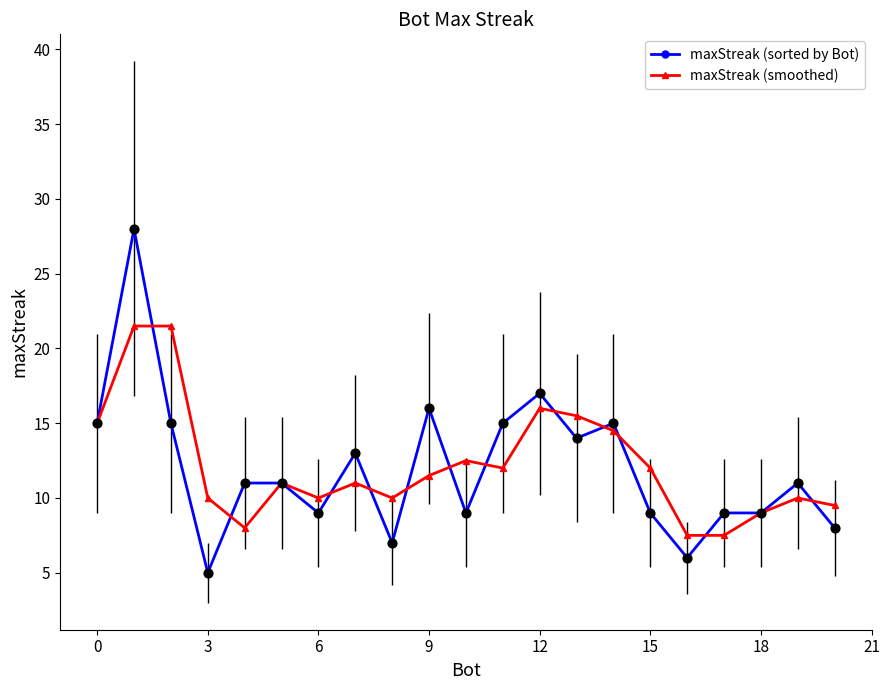

What are all the series names shown in the legend?

maxStreak (sorted by Bot), maxStreak (smoothed)